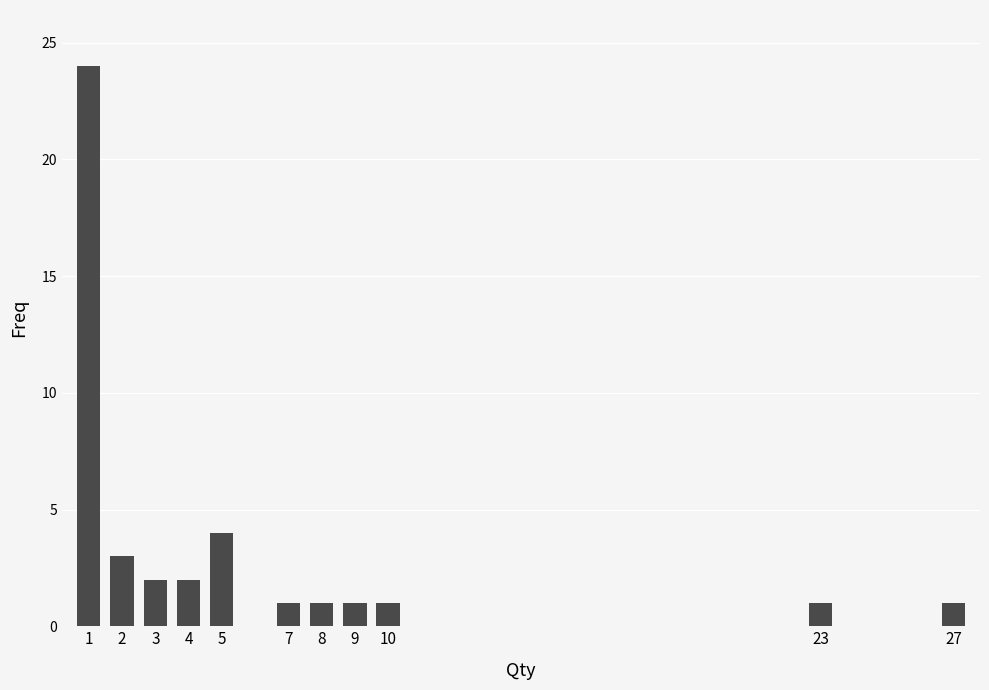

Reading left to right, list all the values displayed in this chart.

24	3	2	2	4	1	1	1	1	1	1